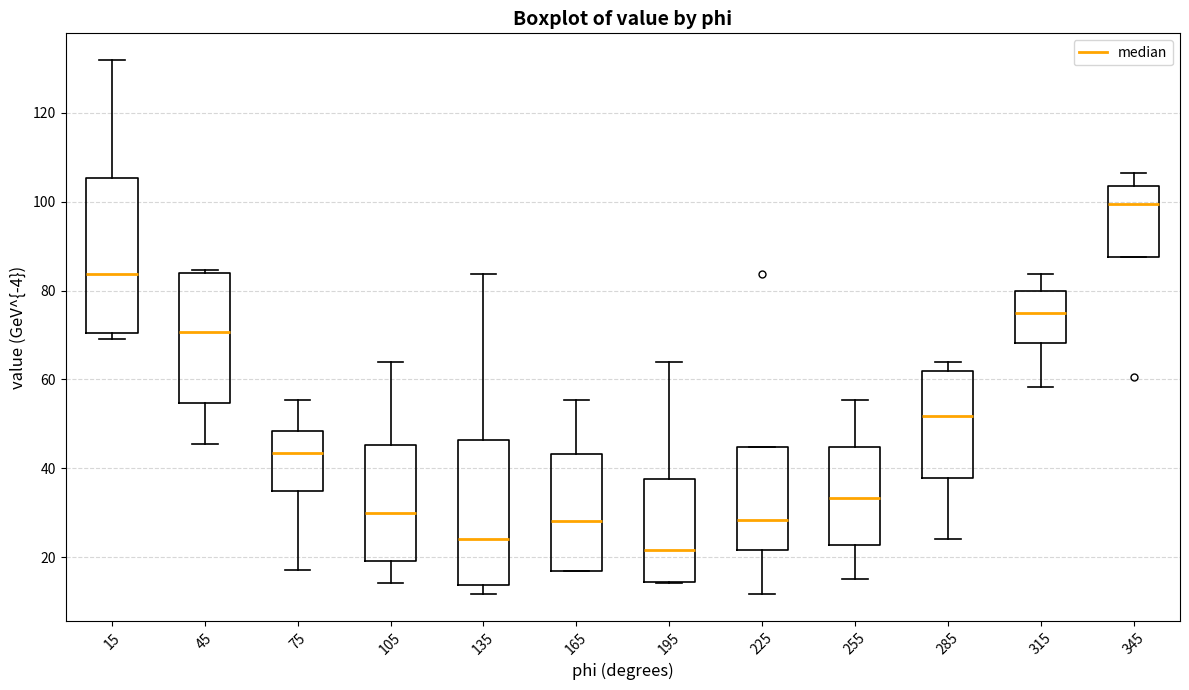

Reading left to right, read every box against the y-axis: the position of its median line, the range the box covers, and the ends of its whiskers. The values are not printed on the chart, so give them approximately, as read against the axis.

15: median 84, box 70 to 106, whiskers 70 (just below the box's lower edge) to 132
45: median 70, box 54 to 84, whiskers 46 to 84 (just above the box's upper edge)
75: median 44, box 34 to 48, whiskers 18 to 56
105: median 30, box 20 to 46, whiskers 14 to 64
135: median 24, box 14 to 46, whiskers 12 to 84
165: median 28, box 16 to 44, whiskers 16 to 56
195: median 22, box 14 to 38, whiskers 14 to 64
225: median 28, box 22 to 44, whiskers 12 to 44
255: median 34, box 22 to 44, whiskers 16 to 56
285: median 52, box 38 to 62, whiskers 24 to 64
315: median 76, box 68 to 80, whiskers 58 to 84
345: median 100, box 88 to 104, whiskers 88 to 106